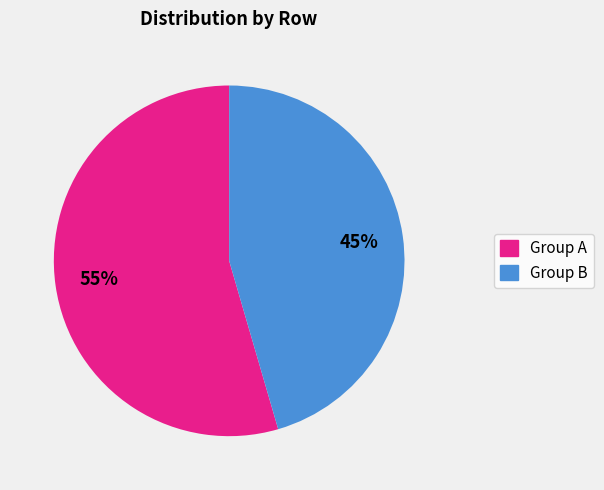

Does any single category account for the majority?

Yes